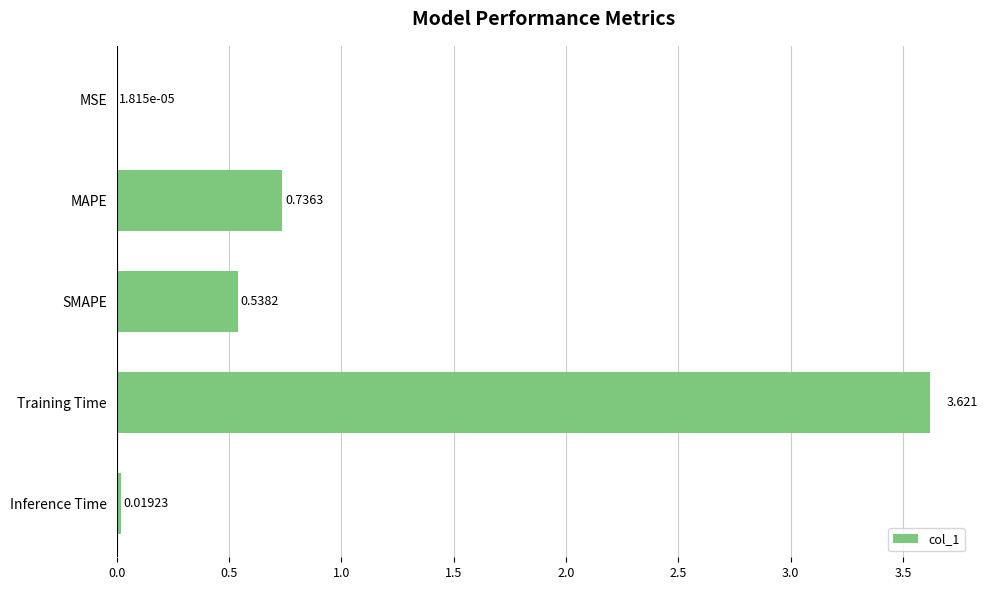

At which label is the value closest to 1?

MAPE